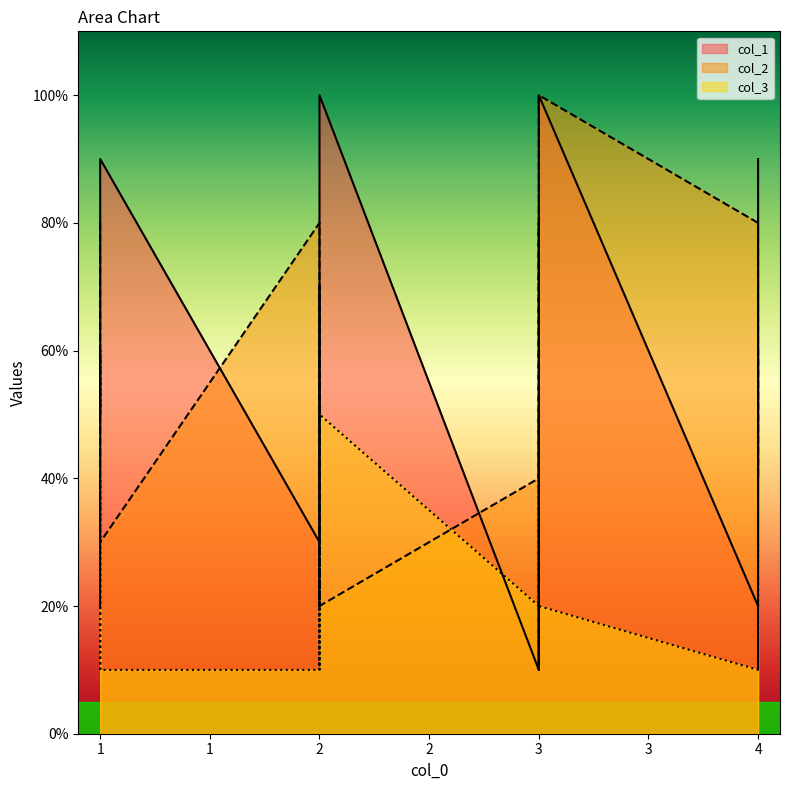

At 3, list the series in order from smallest to largest.

col_1, col_3, col_2